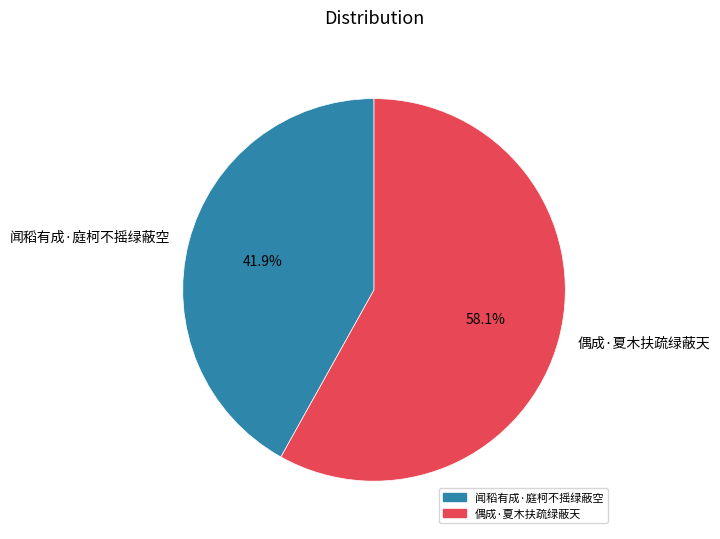

Count the number of slices in the pie.

2